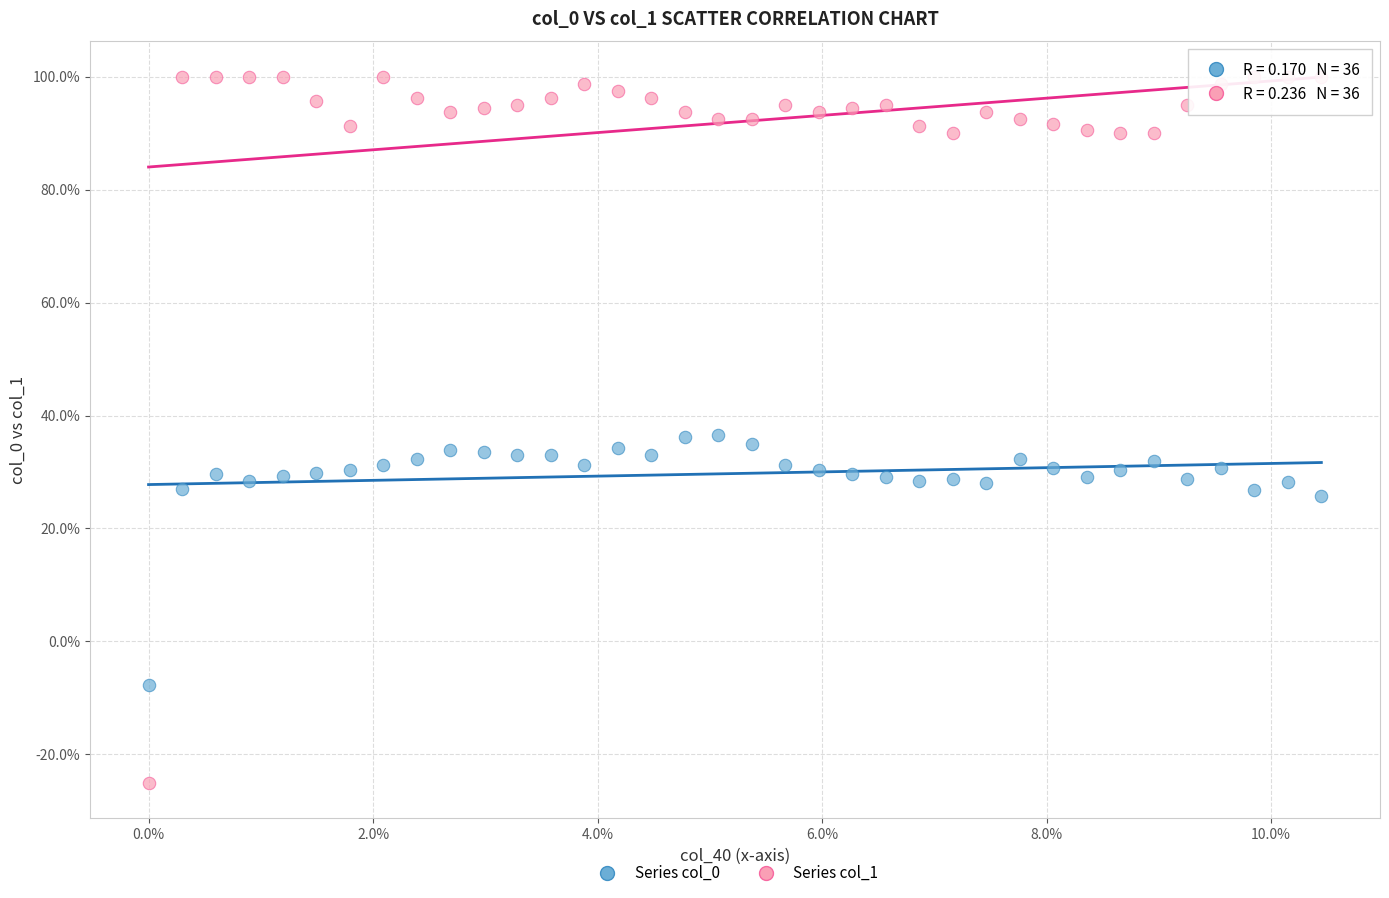

What are all the series names shown in the legend?

Series col_0, Series col_1